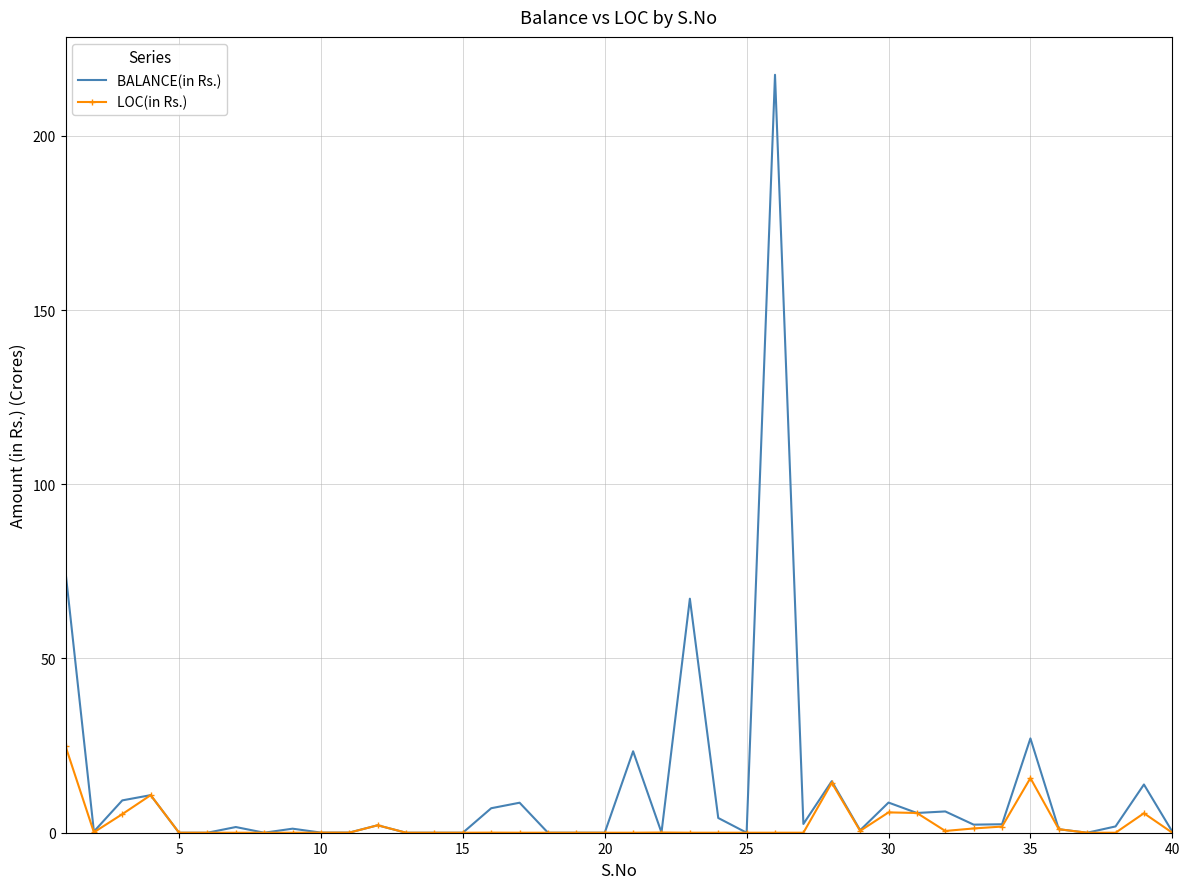

What are all the series names shown in the legend?

BALANCE(in Rs.), LOC(in Rs.)